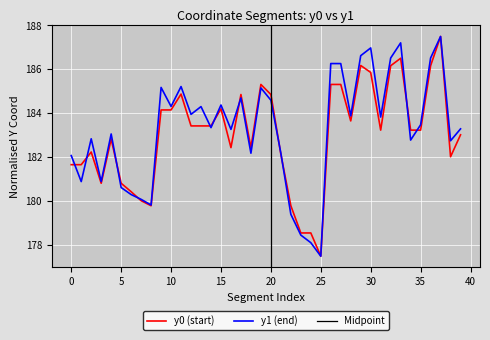

What is the difference between the highest and lowest values at 7?

0.1